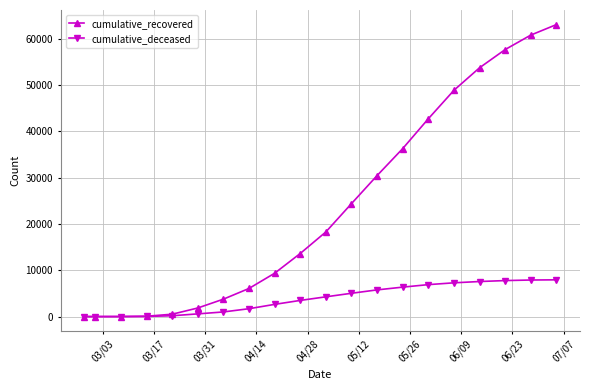

Which series has the largest total across all categories?

cumulative_recovered